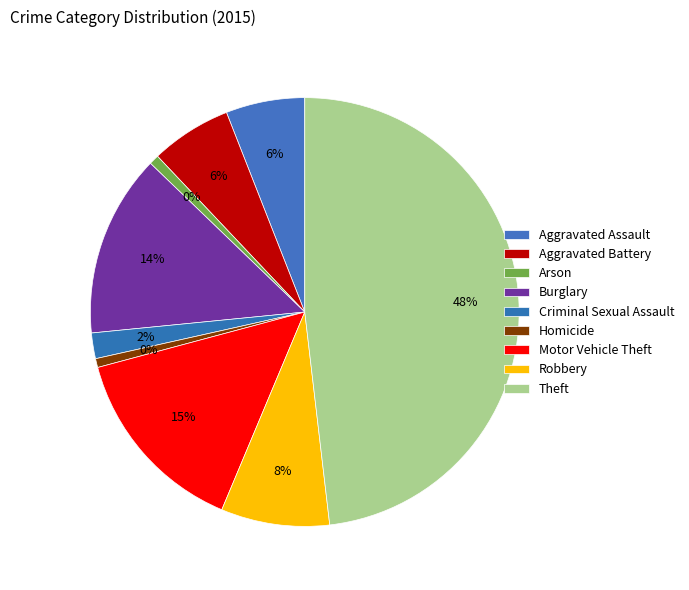

Which category has the smallest portion of the pie?

Homicide